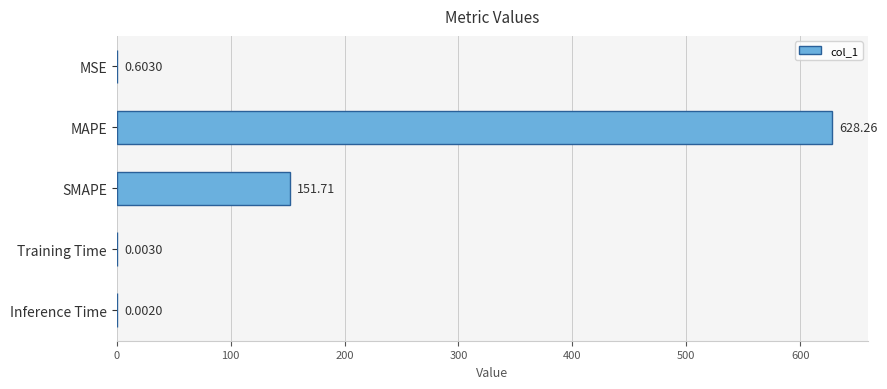

Are the bars horizontal?

Yes